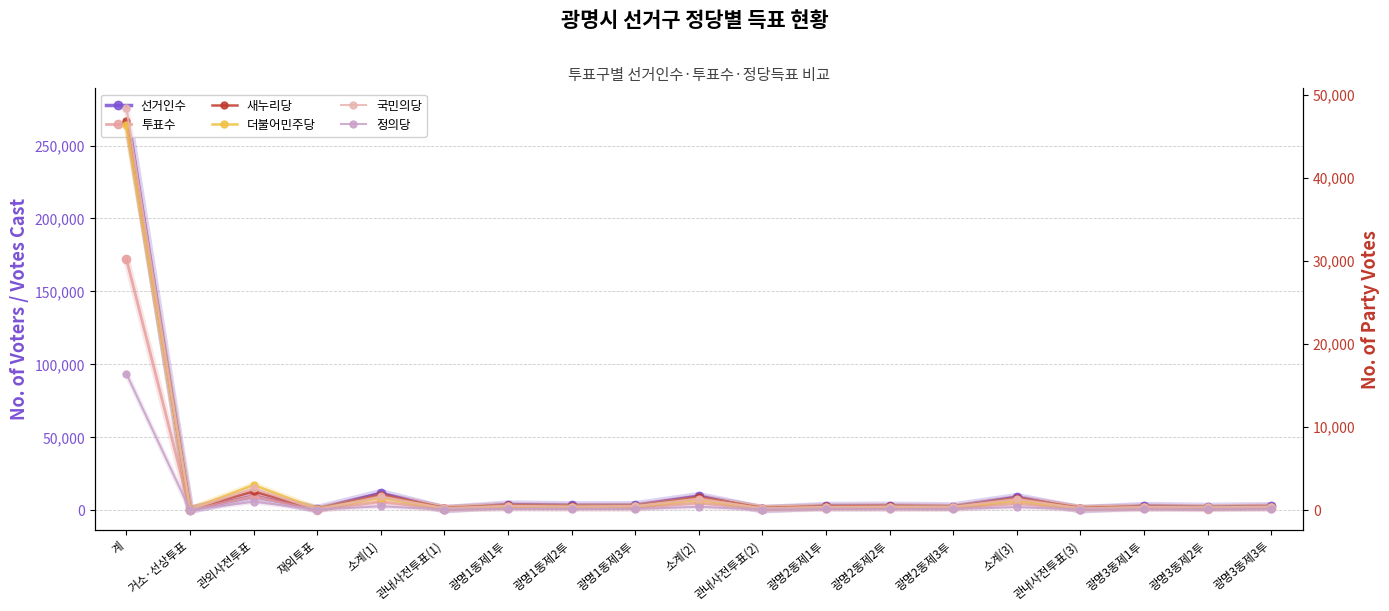

Is it true that 더불어민주당 equals 159 at 광명2동제3투?

False